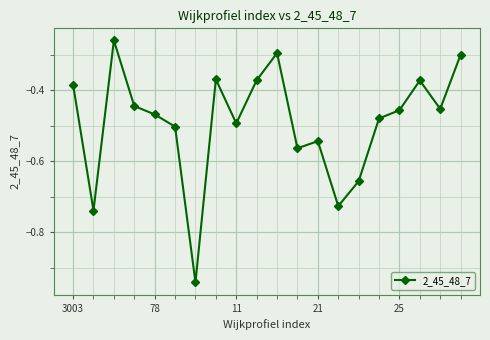

What is the sum of all values?

-9.8